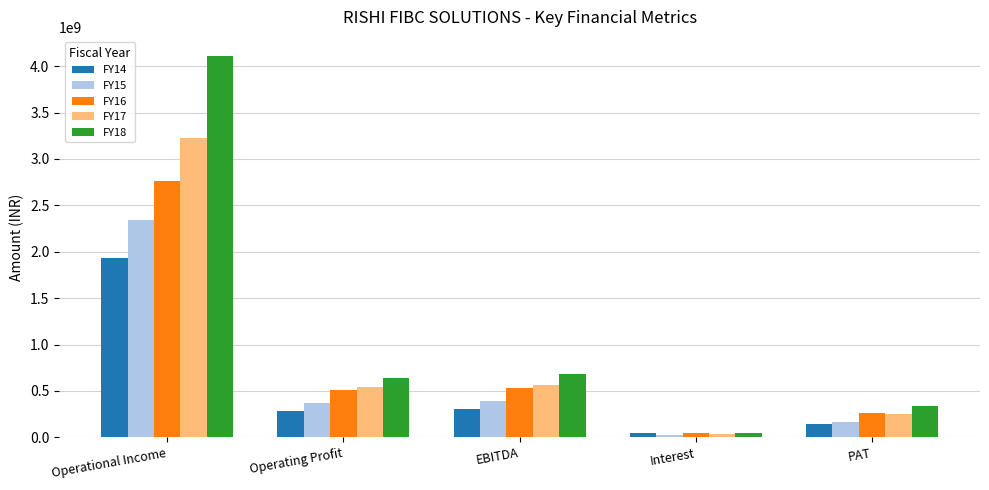

What is the greatest value displayed?

4109951838